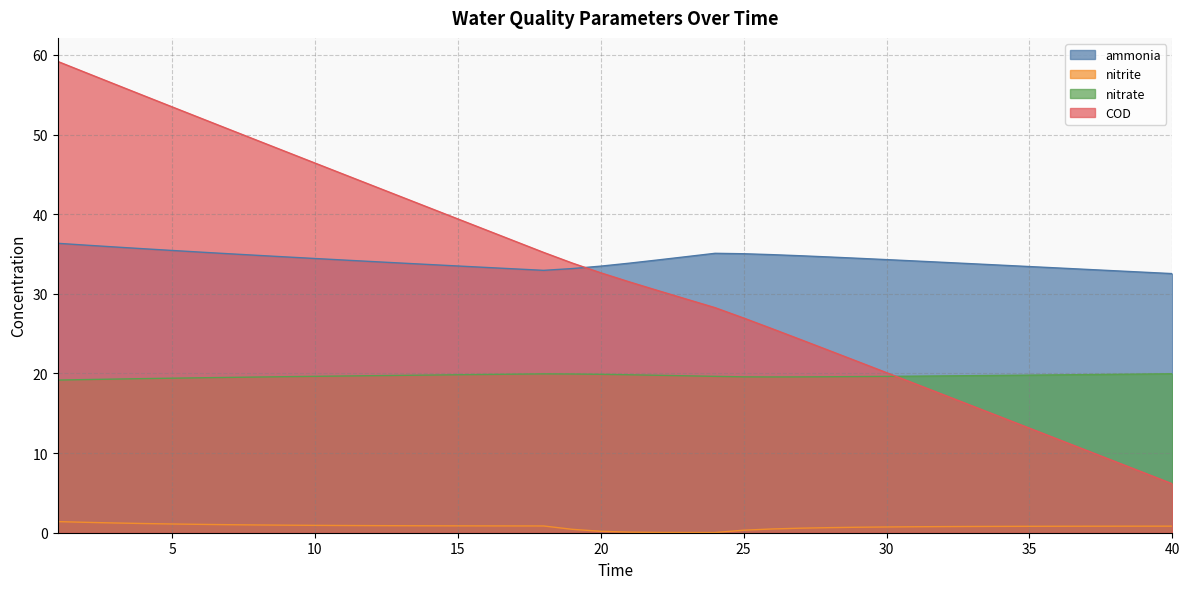

Between 2 and 40, which is larger?

2